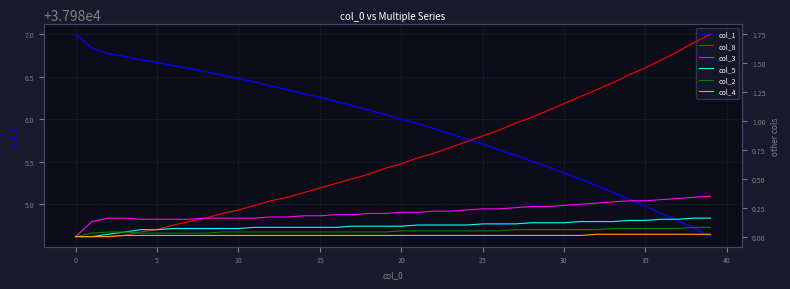

What are all the series names shown in the legend?

col_1, col_8, col_3, col_5, col_2, col_4